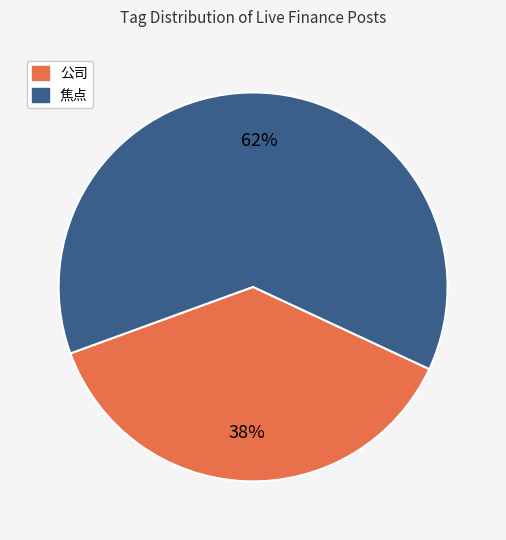

To the nearest percent, what is the average slice percentage?

50%